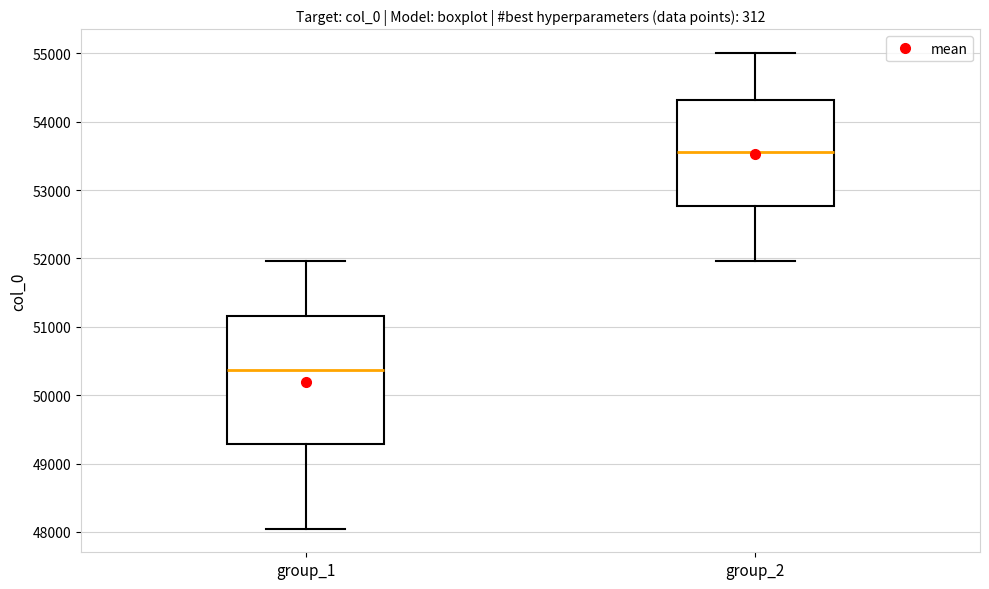

Comparing the boxes themselves (not the whiskers), which one is the tallest?

group_1